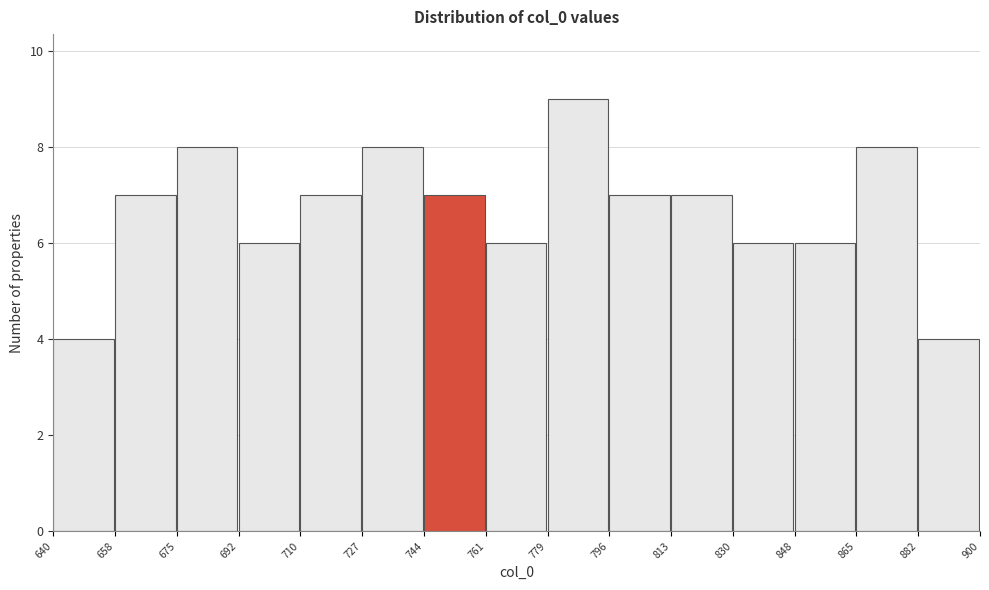

Reading left to right, list every bar in this chart as the range it spans on the x-axis followed by its height. The values are not printed on the chart, so give them approximately, as read against the axis.

640 to 658: 4
658 to 675: 7
675 to 692: 8
692 to 710: 6
710 to 727: 7
727 to 744: 8
744 to 761: 7
761 to 779: 6
779 to 796: 9
796 to 813: 7
813 to 830: 7
830 to 848: 6
848 to 865: 6
865 to 882: 8
882 to 900: 4